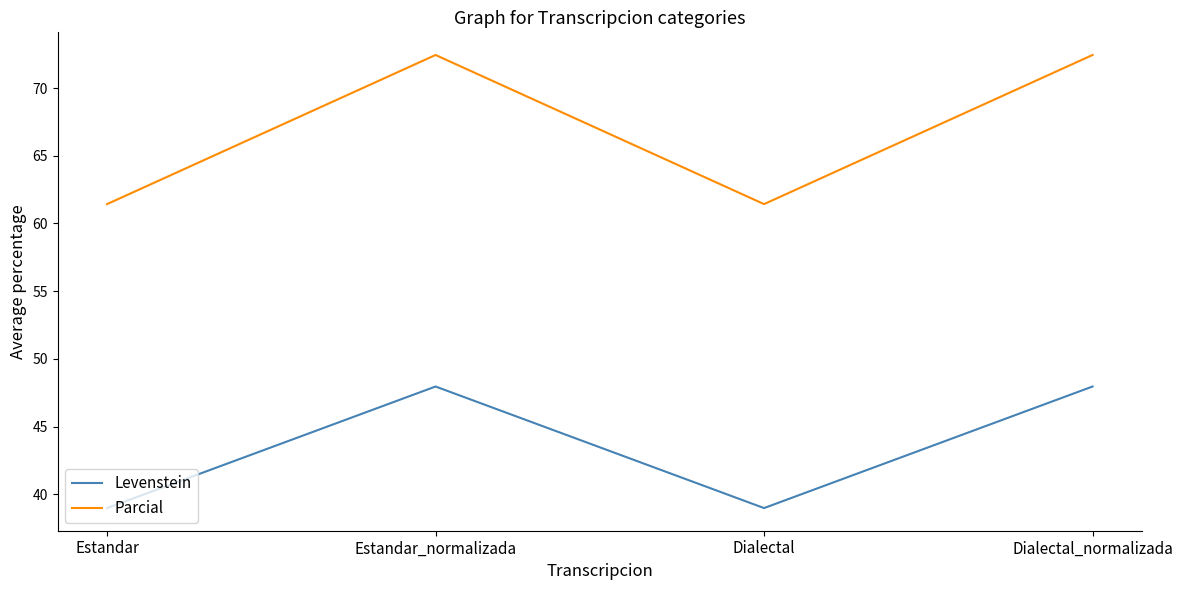

Reading left to right, transcribe all the data shown in this chart.

Levenstein: Estandar=39.0	Estandar_normalizada=48.0	Dialectal=39.0	Dialectal_normalizada=48.0
Parcial: Estandar=61.4	Estandar_normalizada=72.4	Dialectal=61.4	Dialectal_normalizada=72.4